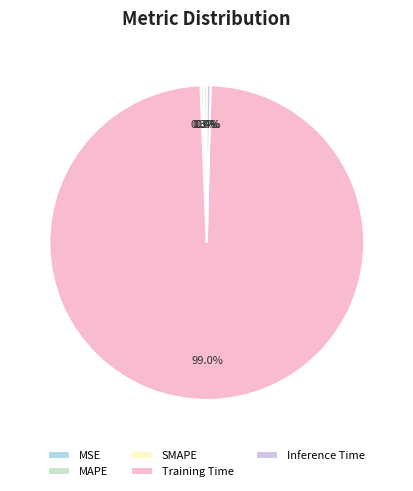

To the nearest percent, what is the average slice percentage?

20%